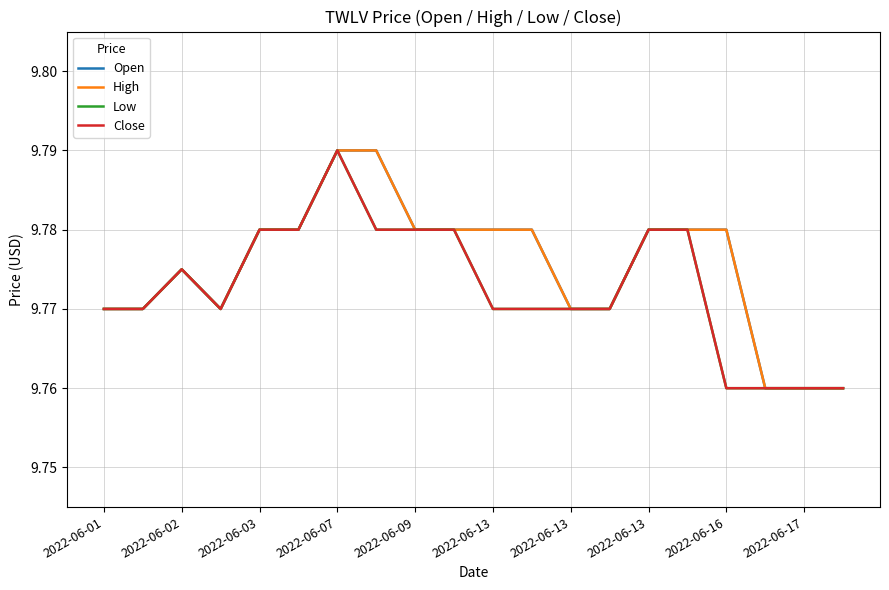

Is this an area chart (filled region under the line)?

No